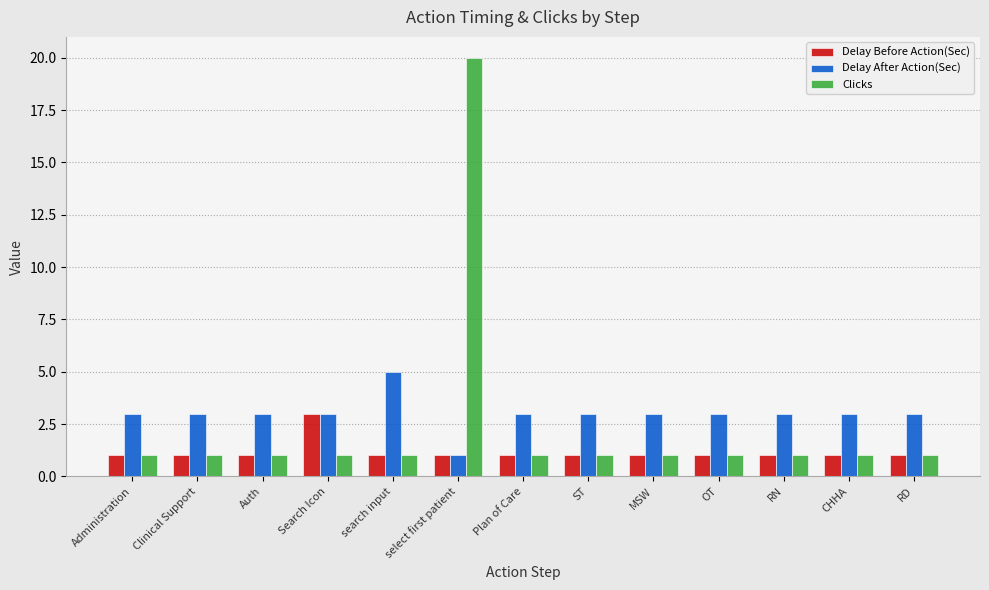

What is the total value across all series at Clinical Support?

5